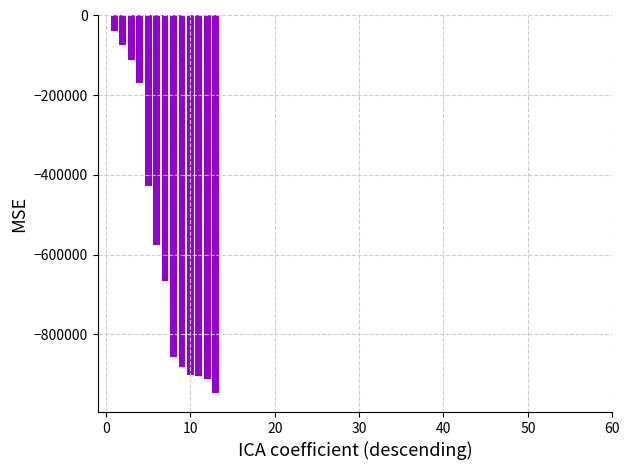

What is the sum of all values?

-7474028